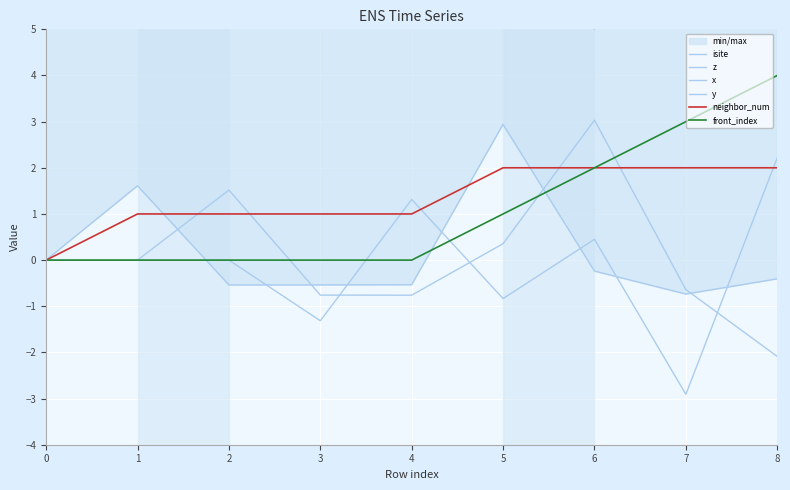

What is the difference between the maximum and minimum values in the y series?

5.1